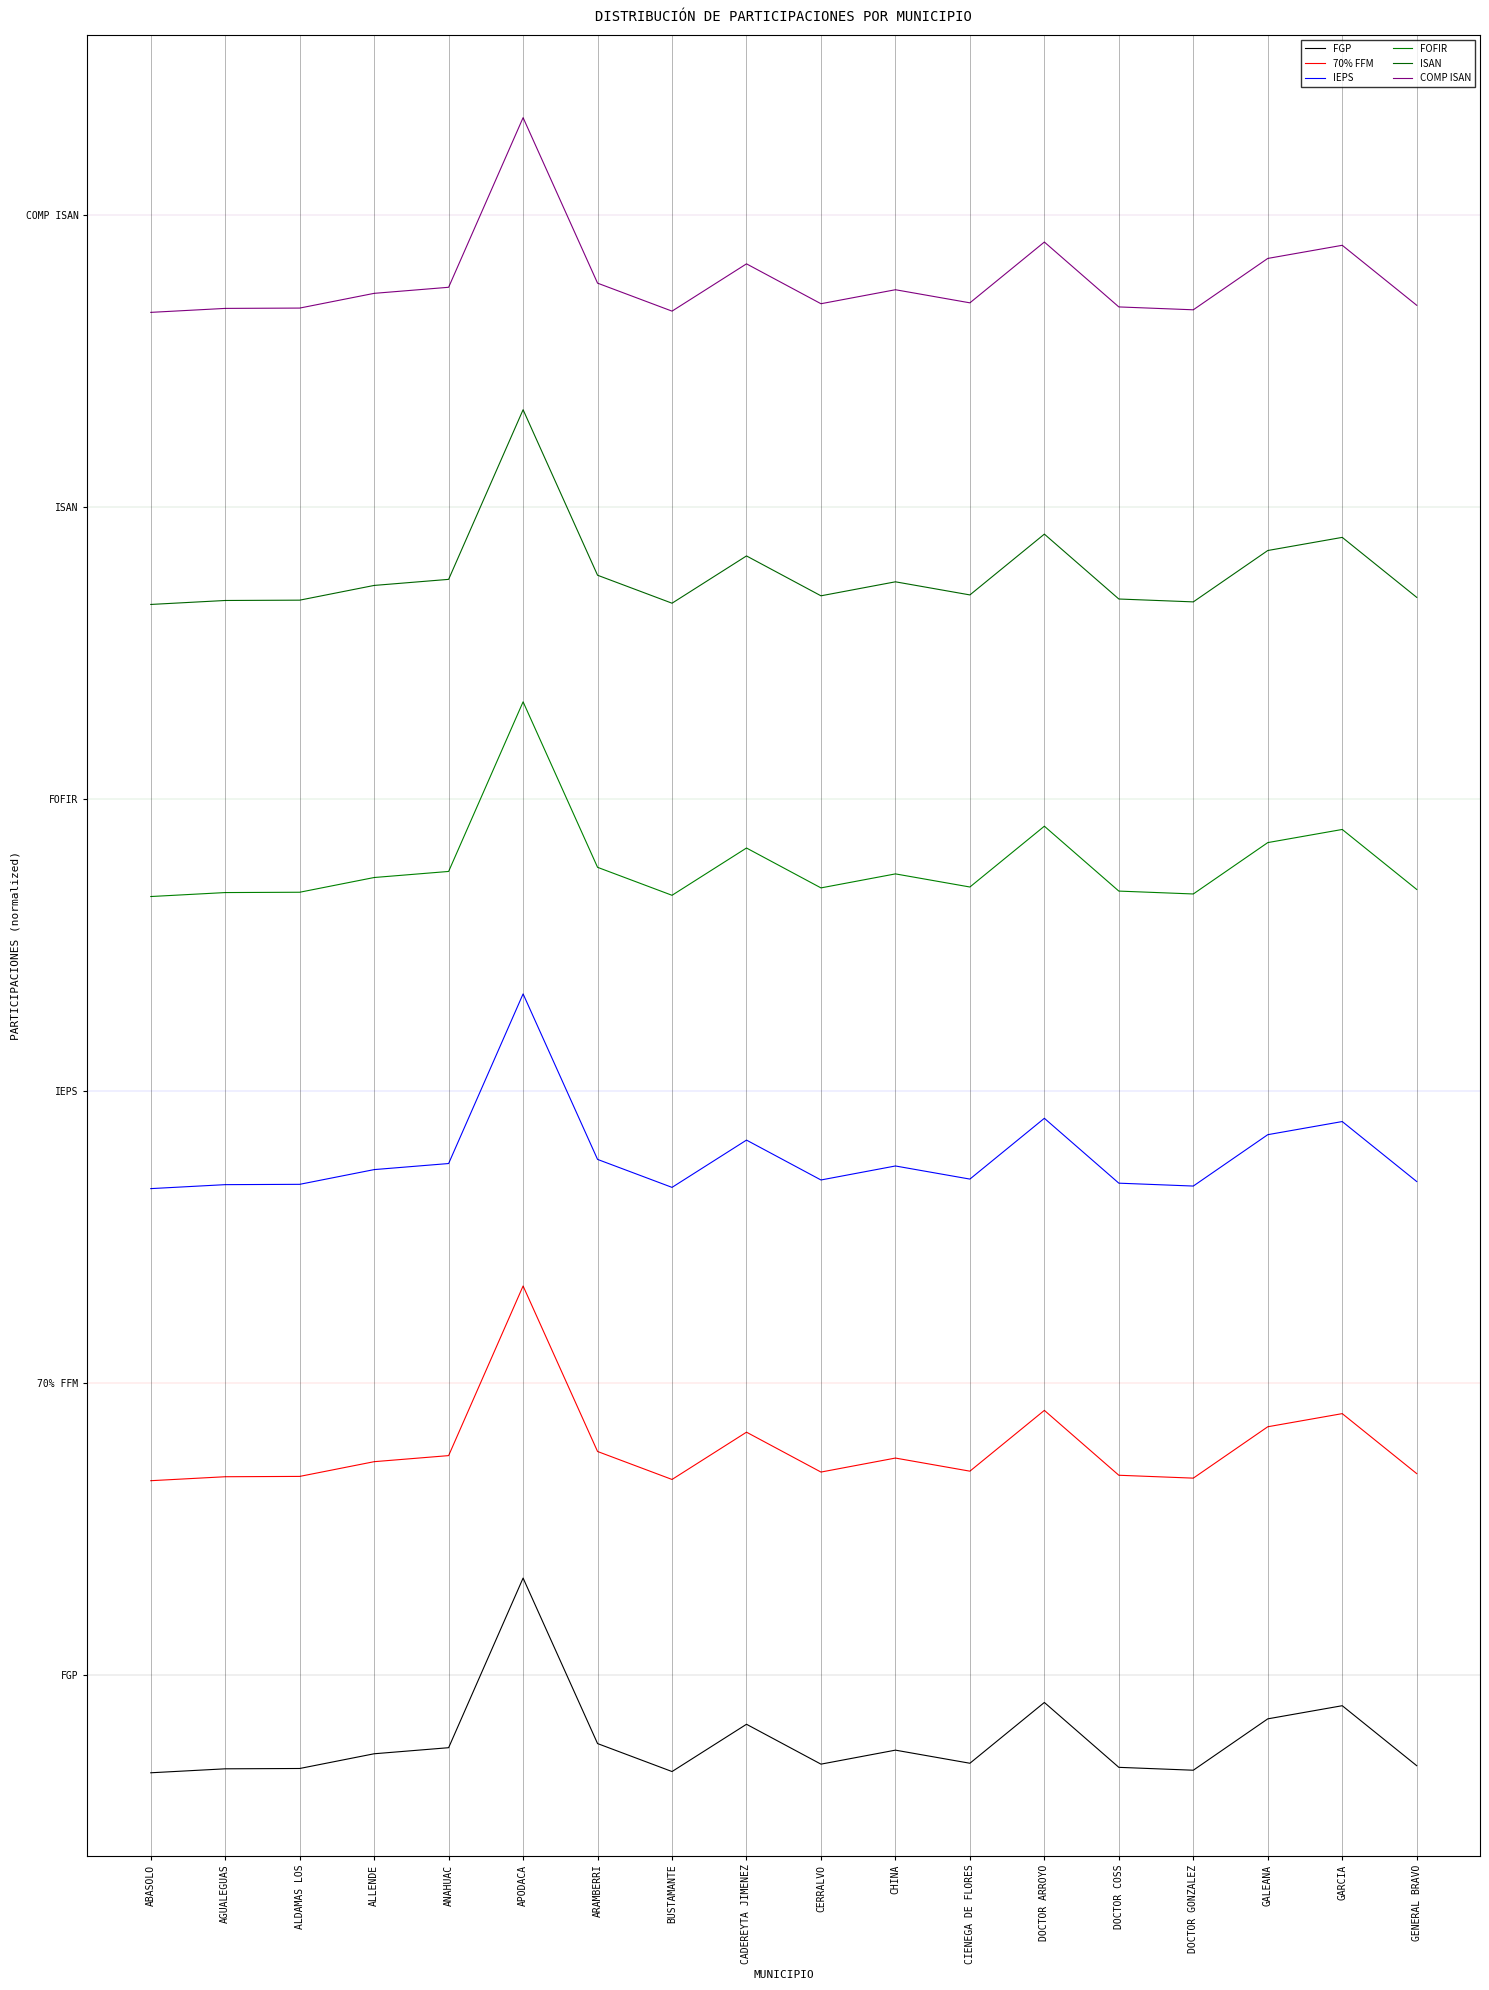

Which label corresponds to the largest value in the chart?

APODACA